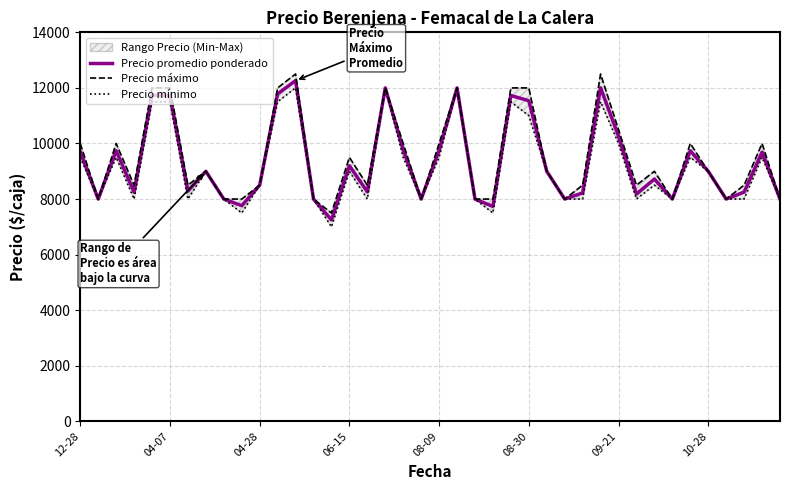

What position from the left is 04-28?

3